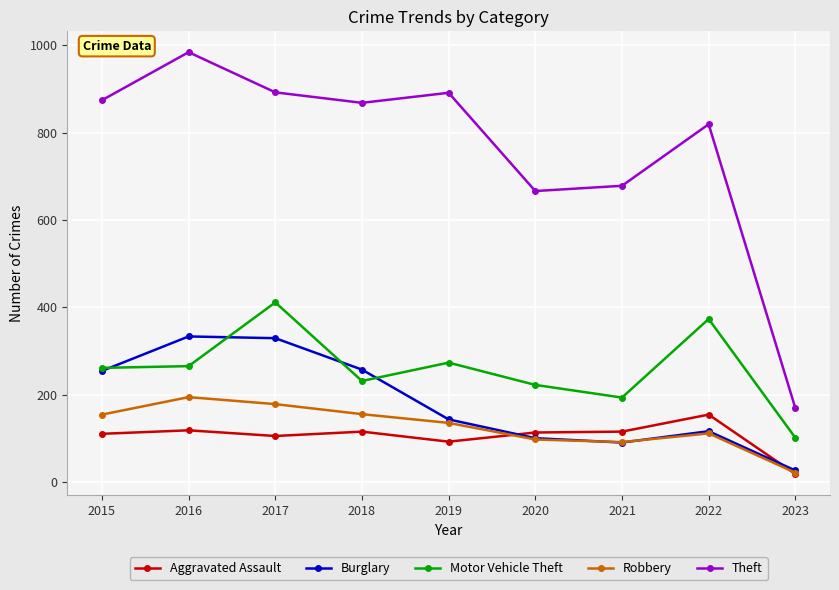

Is the value of Burglary at 2021 greater than the value of Theft at 2020?

No